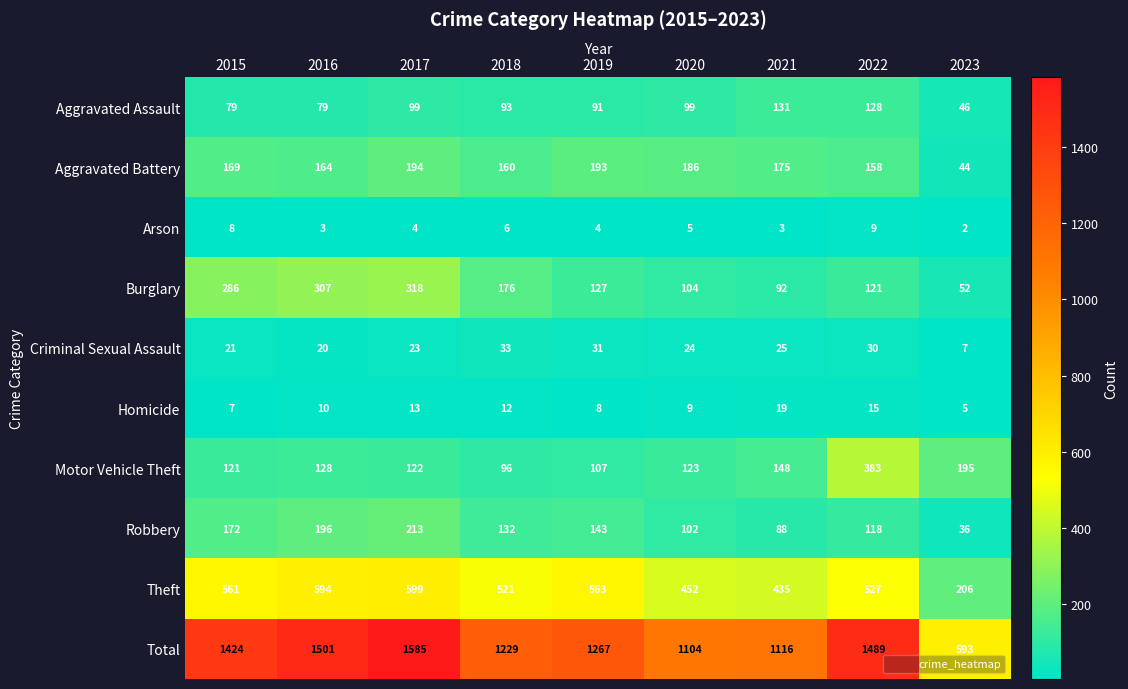

Count the number of categories in the chart.

9